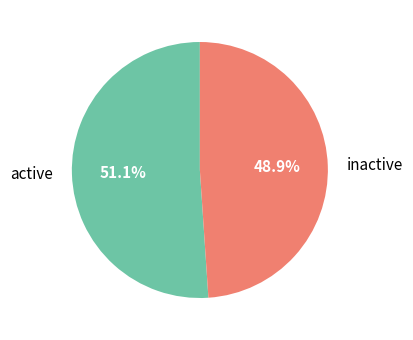

Between active and inactive, which is larger?

active